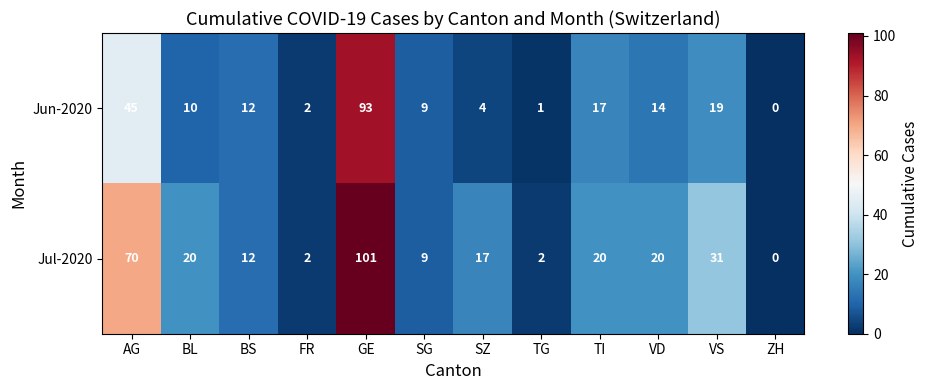

What is the total value across all series at TG?

3